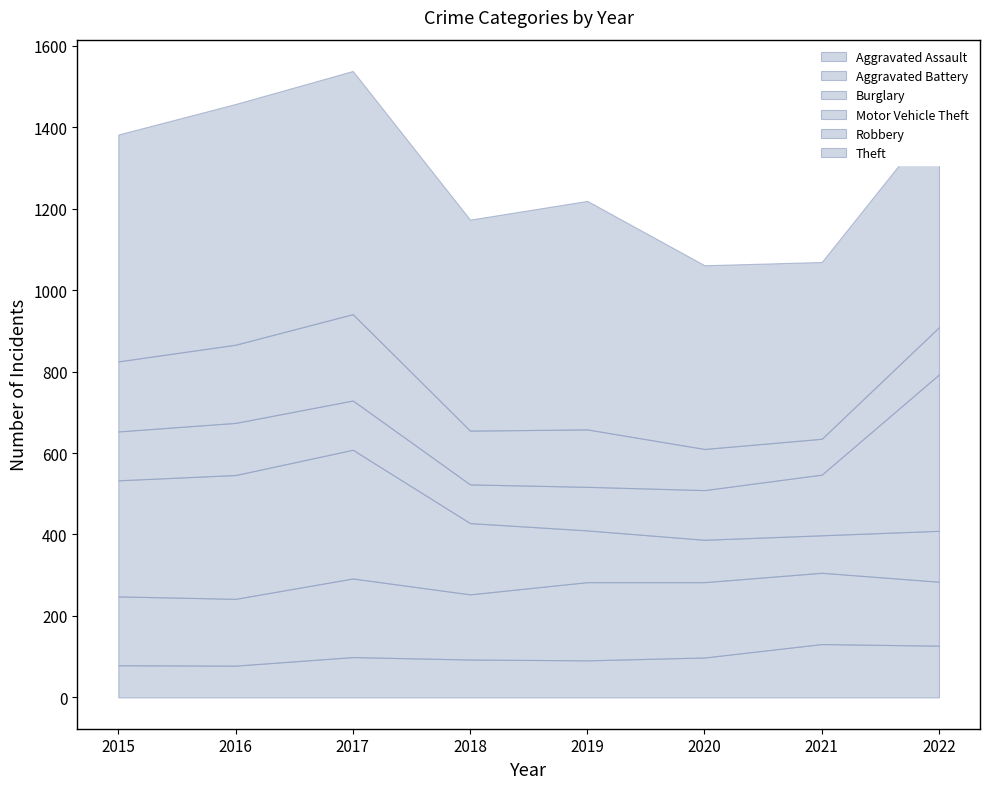

How many values in the Aggravated Assault series are below 98?

4